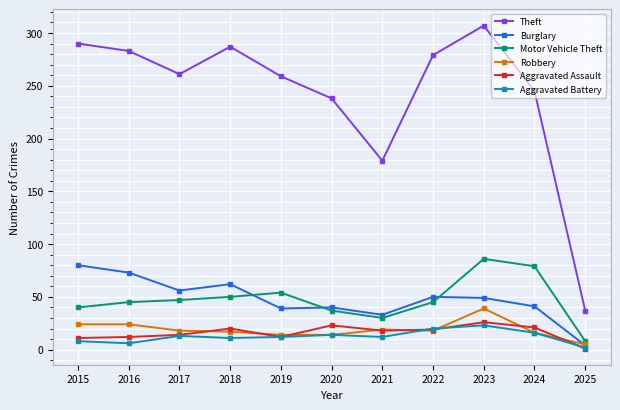

After their last crossing, which series has the higher values: Aggravated Battery or Aggravated Assault?

Aggravated Battery